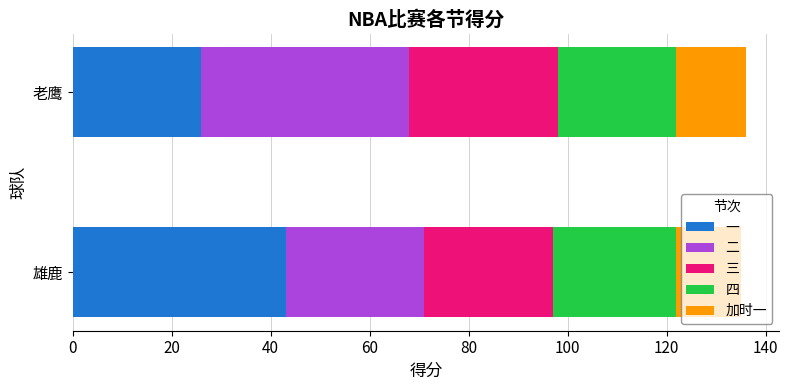

The 一 series shows 35 at 老鹰. True or false?

False